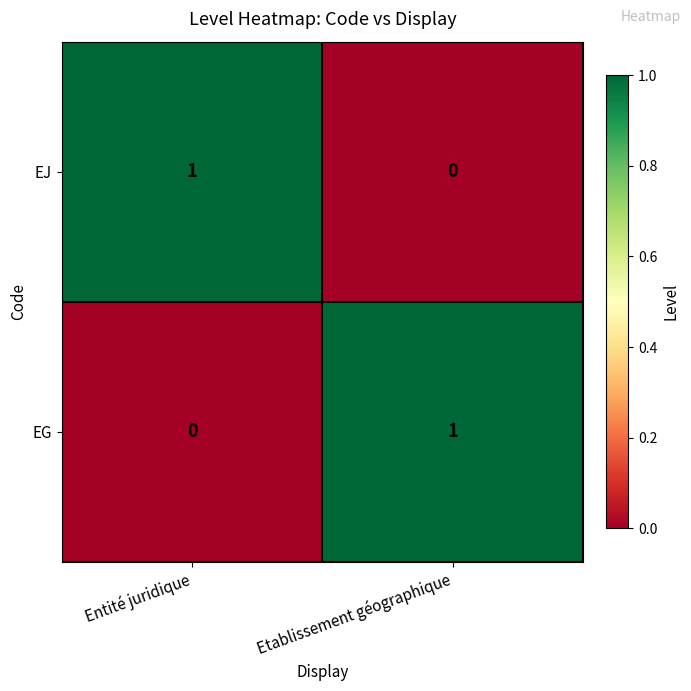

Is it true that EJ equals 2 at Entité juridique?

False